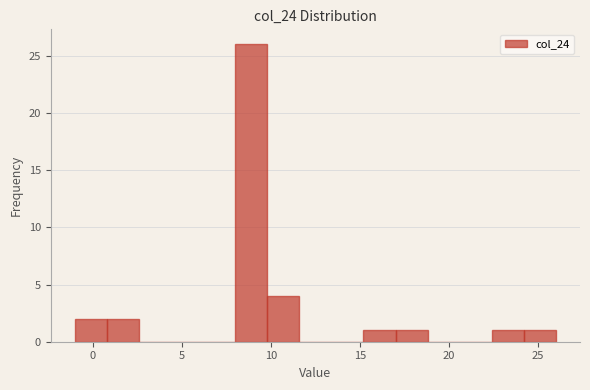

Read against the x-axis, roughly where is the centre of the tallest bar?

9.0